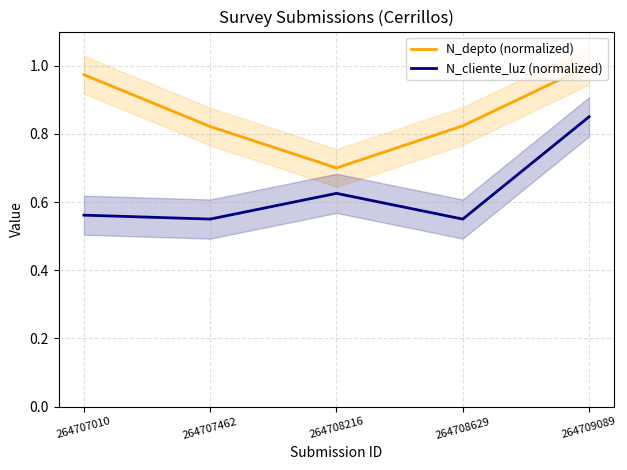

What is the value of the N_depto (normalized) point at the 4th from the left?

0.8